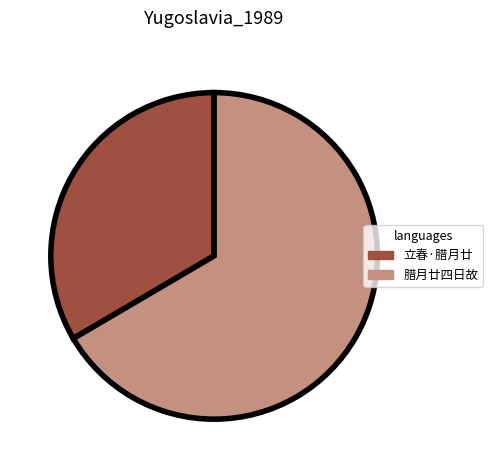

Is there any slice that represents more than half of the pie?

Yes